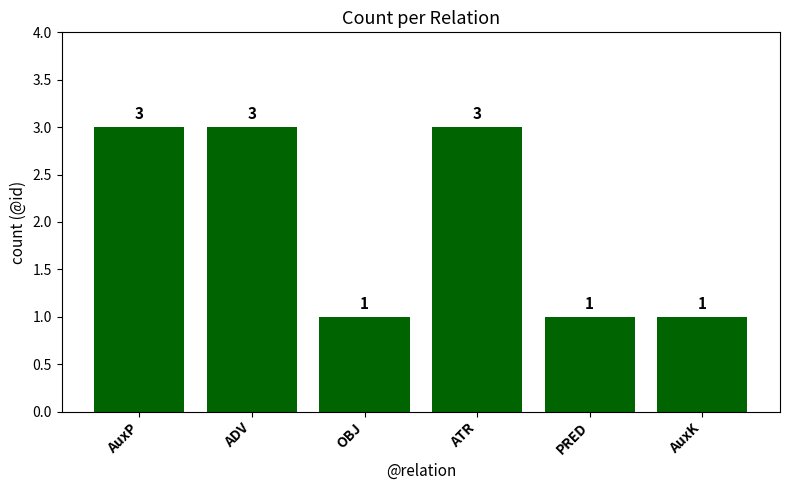

True or false: the data shows 3 at ADV.

True